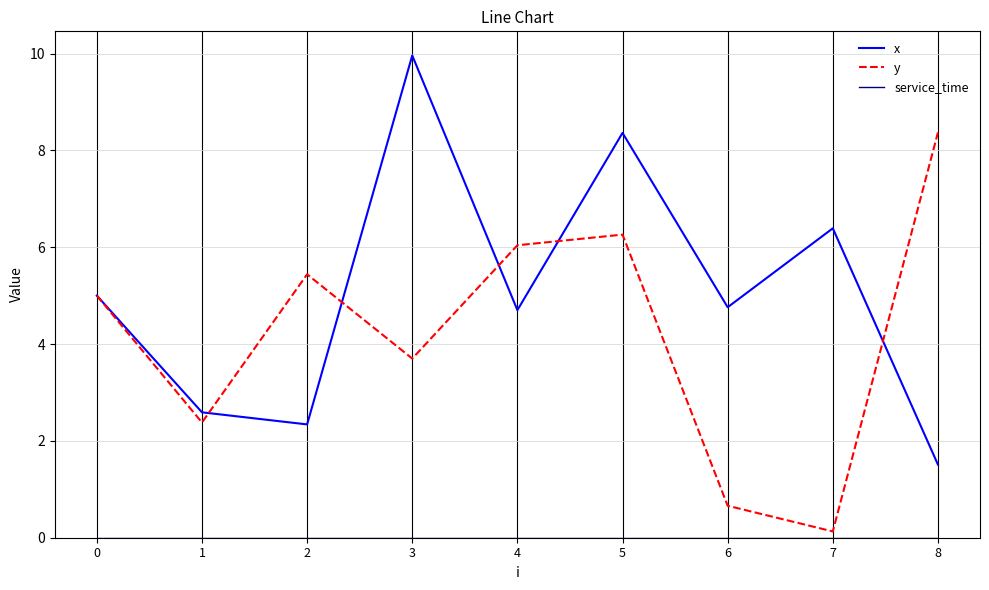

True or false: x has more than 1 points higher than both neighbors.

True